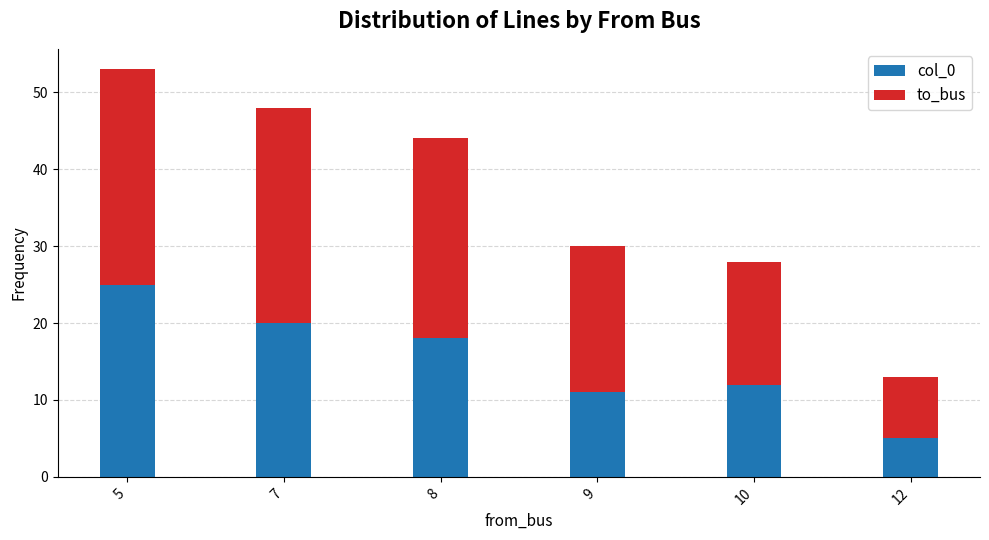

True or false: col_0 has a value of 11 at 9.

True